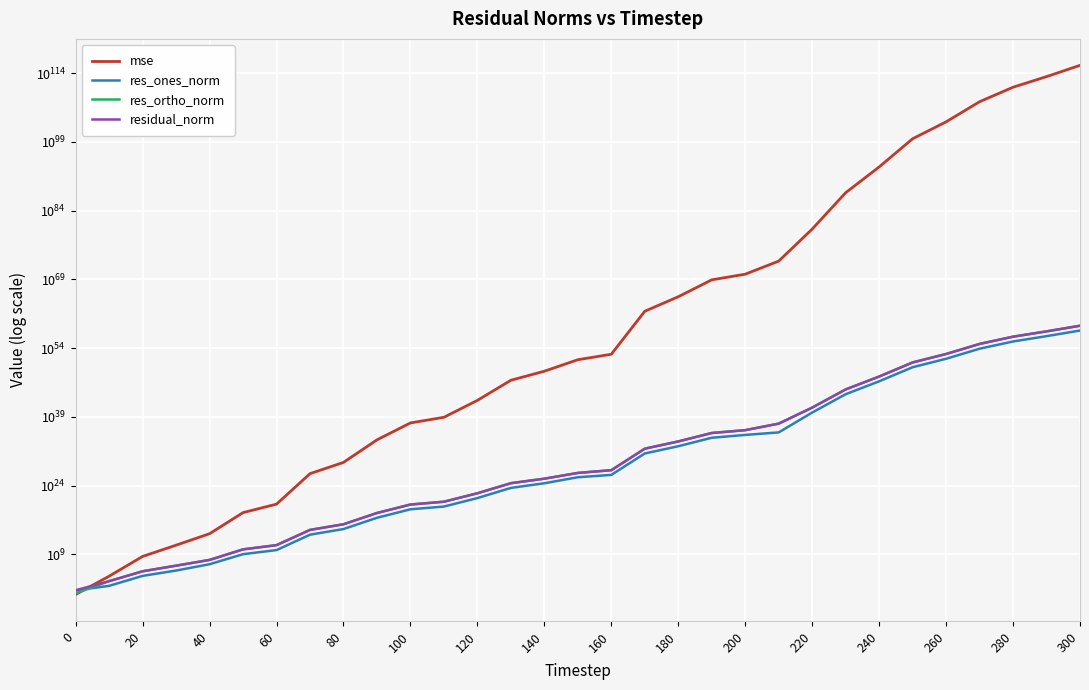

Is this an area chart (filled region under the line)?

No